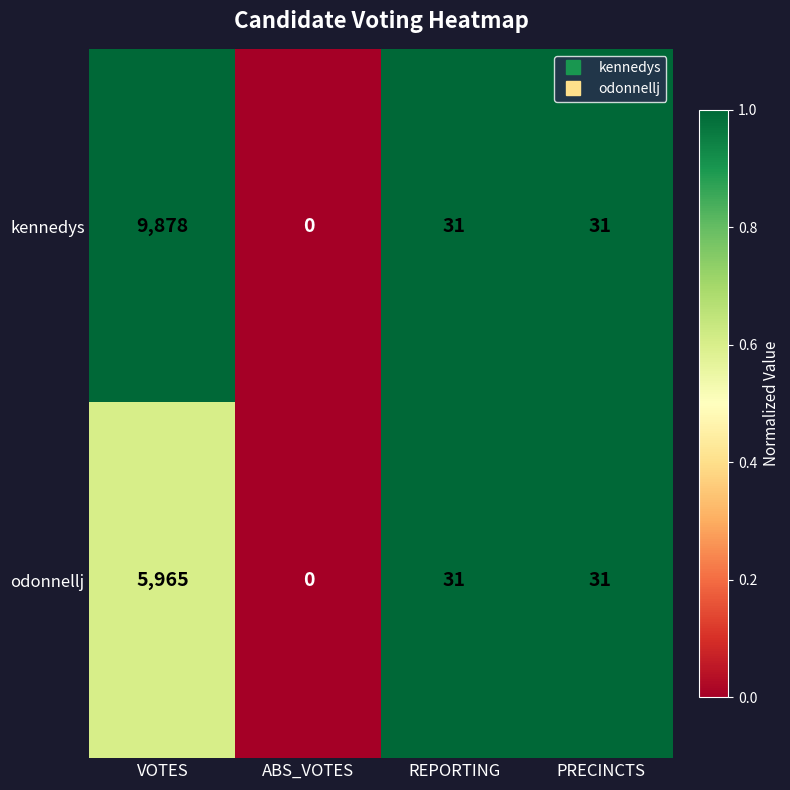

Reading left to right, transcribe all the data shown in this chart.

kennedys: VOTES=9878	ABS_VOTES=0	REPORTING=31	PRECINCTS=31
odonnellj: VOTES=5965	ABS_VOTES=0	REPORTING=31	PRECINCTS=31